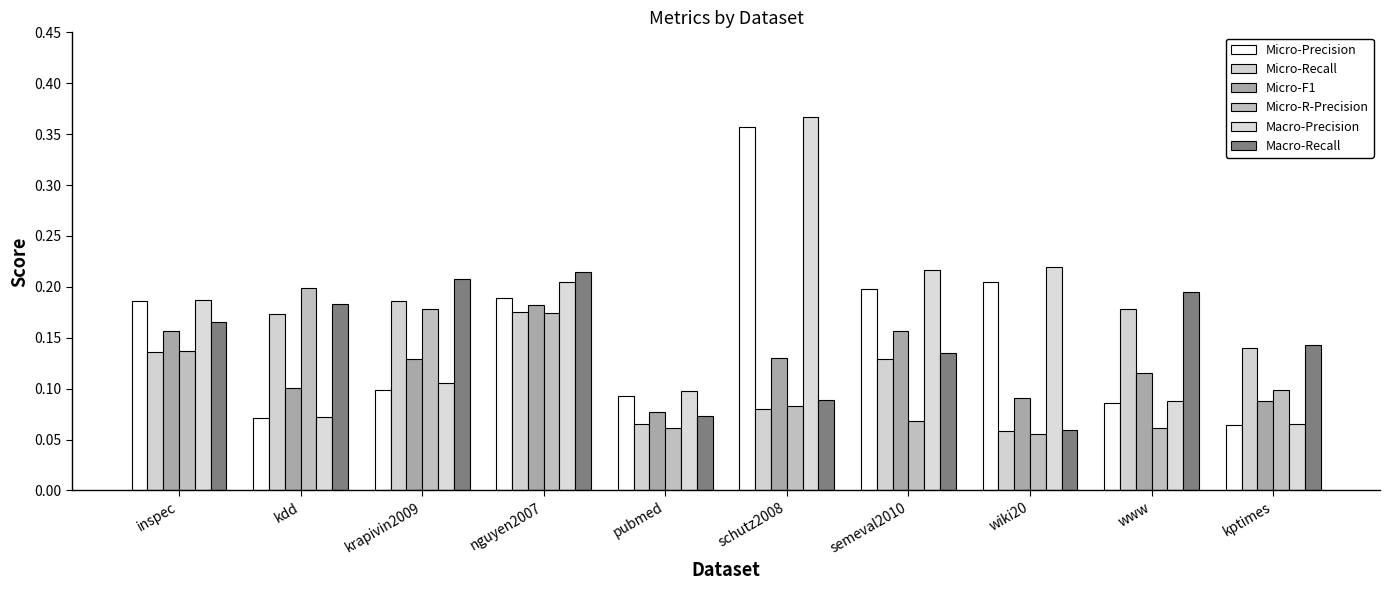

What value does the Micro-Recall series have at kptimes?

0.1